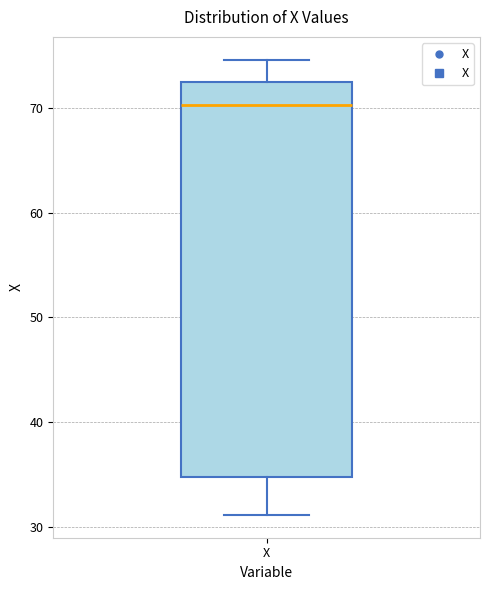

Transcribe this box plot: give where the median line is, the range the box spans, and where the two whiskers end, as read against the y-axis. The values are not printed on the chart, so give them approximately, as read against the axis.

median 70, box 35 to 72, whiskers 31 to 75